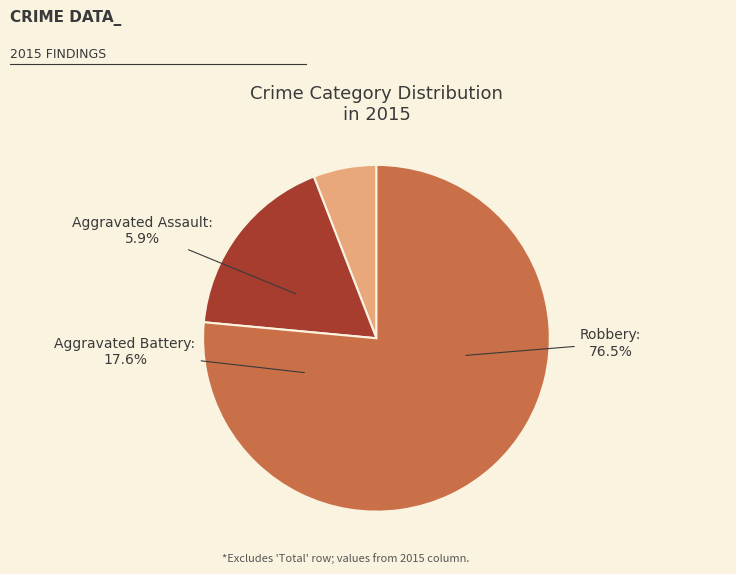

What portion of the pie excludes Aggravated Battery?

82.4%